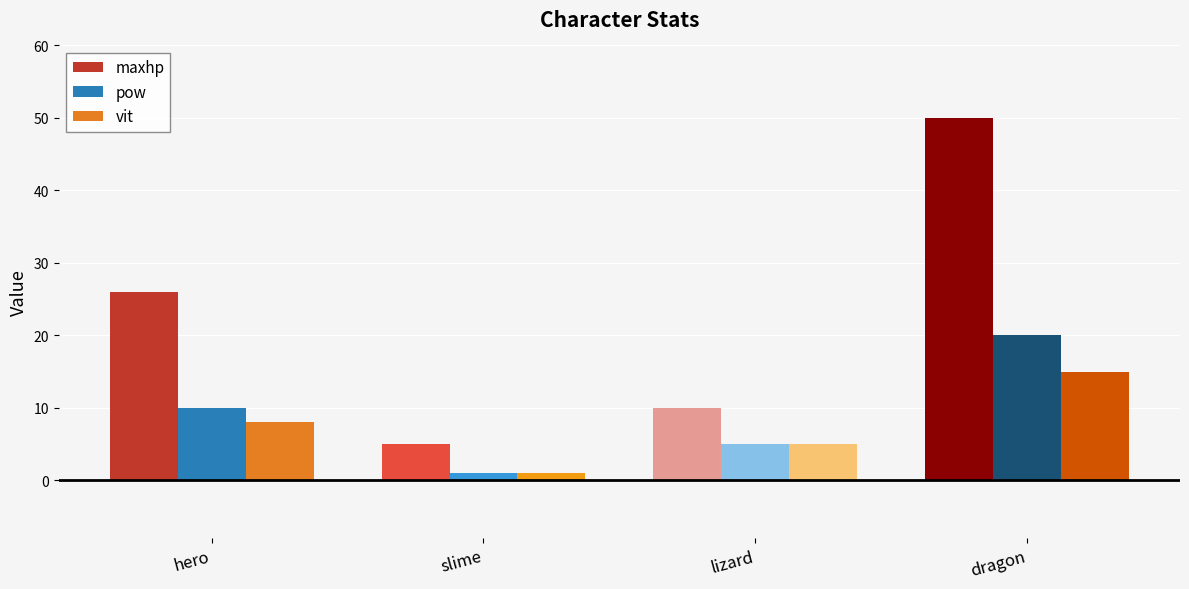

How many bars are there in each group?

3